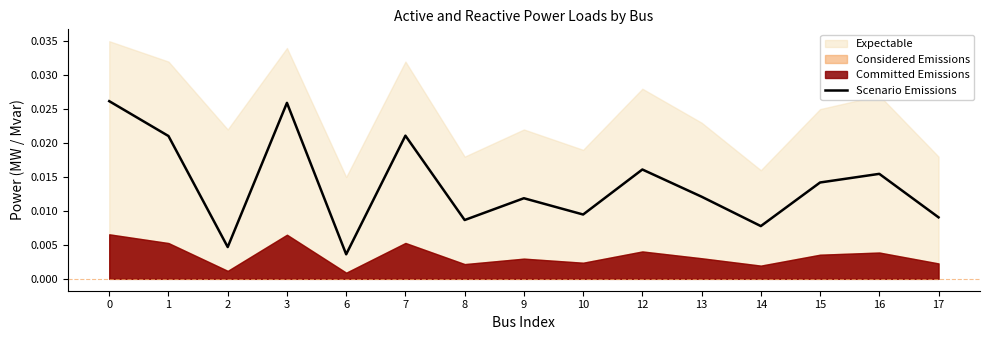

The value at 16 is 0.0. True or false?

True